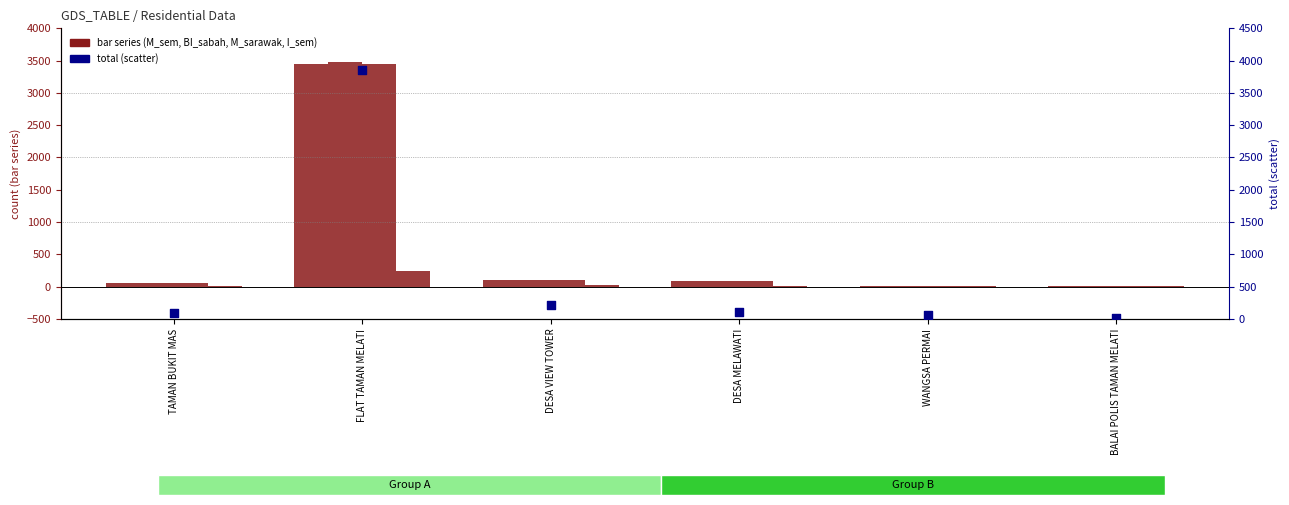

Which series reaches the minimum Y coordinate?

I_semenanjung